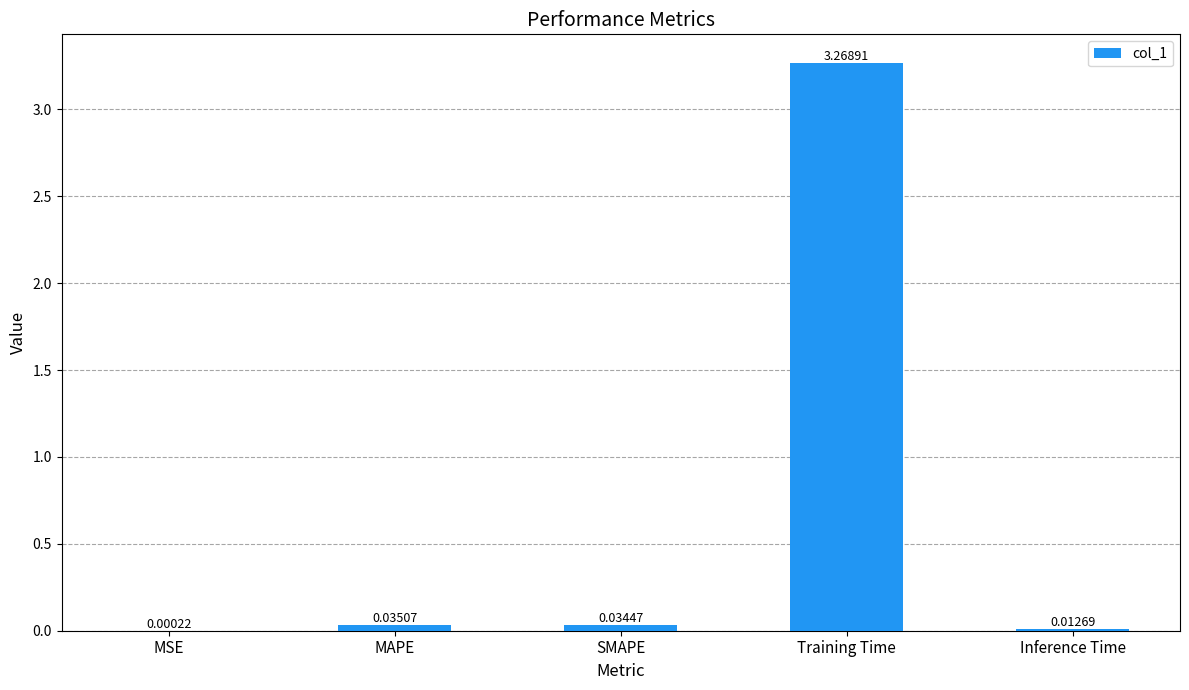

At which label is the value closest to 1?

MAPE